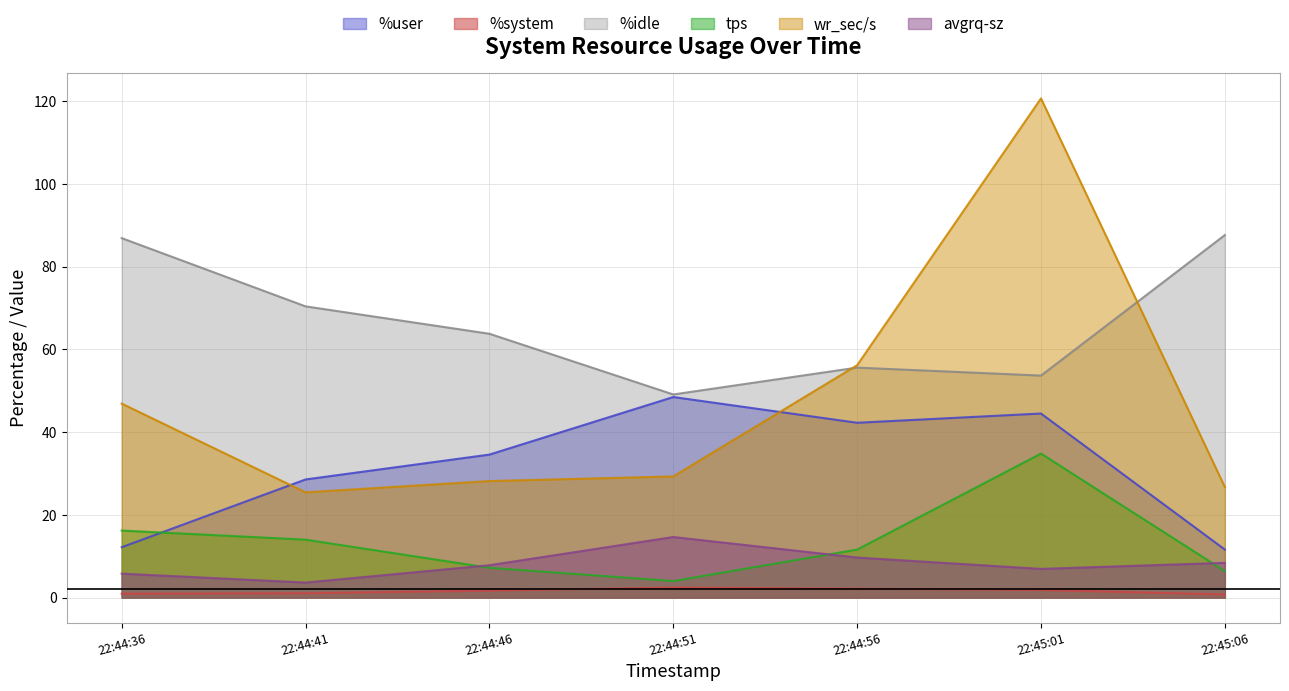

Read the wr_sec/s value at 22:44:41.

25.4